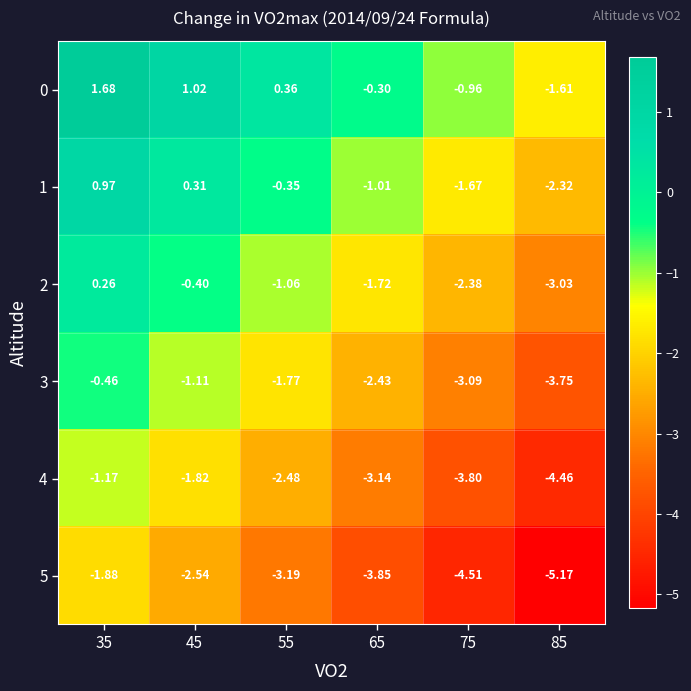

Is the value of 5 at 75 greater than the value of 3 at 85?

No